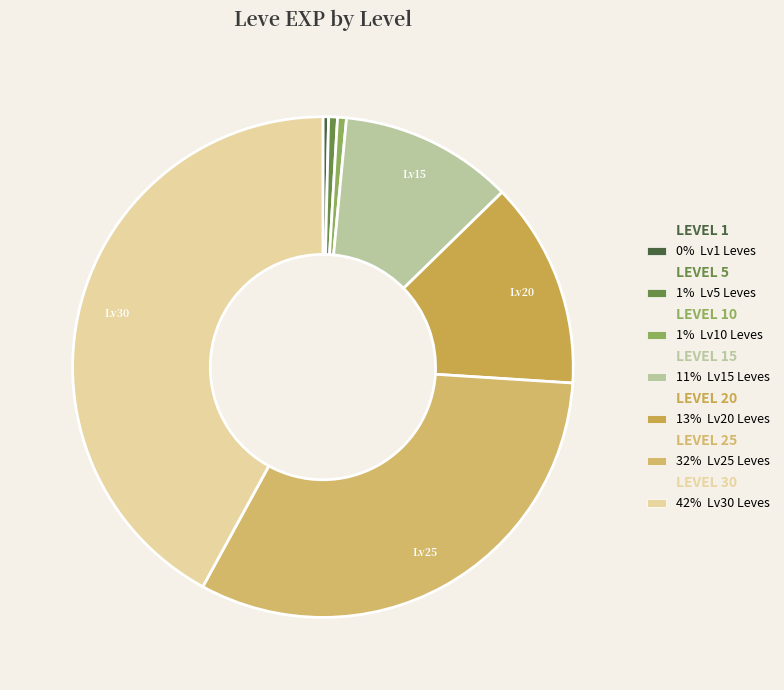

Rank the categories by value from lowest to highest.

1, 5, 10, 15, 20, 25, 30